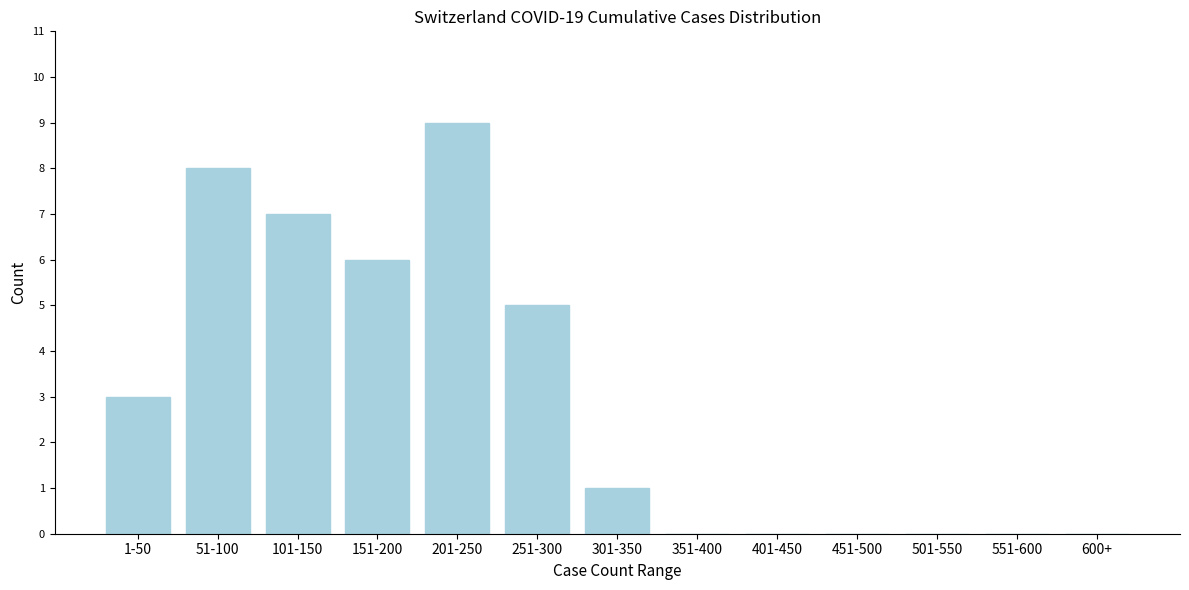

Reading left to right, extract all data points from this chart.

1-50=3	51-100=8	101-150=7	151-200=6	201-250=9	251-300=5	301-350=1	351-400=0	401-450=0	451-500=0	501-550=0	551-600=0	600+=0